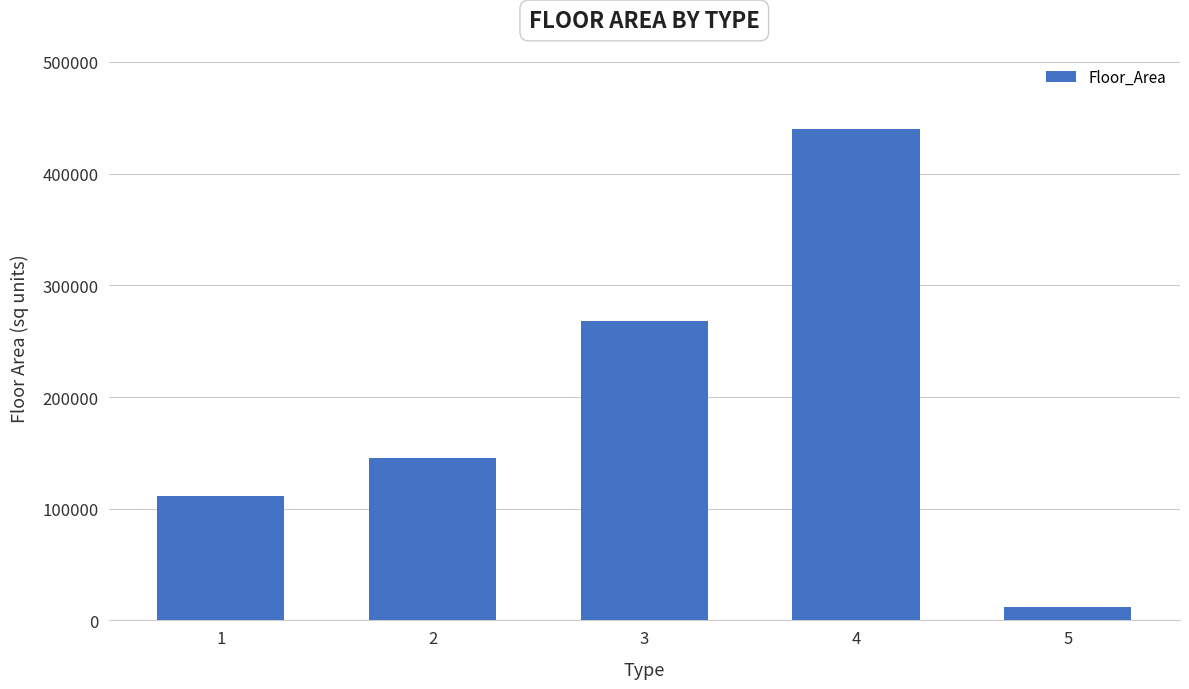

Which category has the lowest value across all series?

5